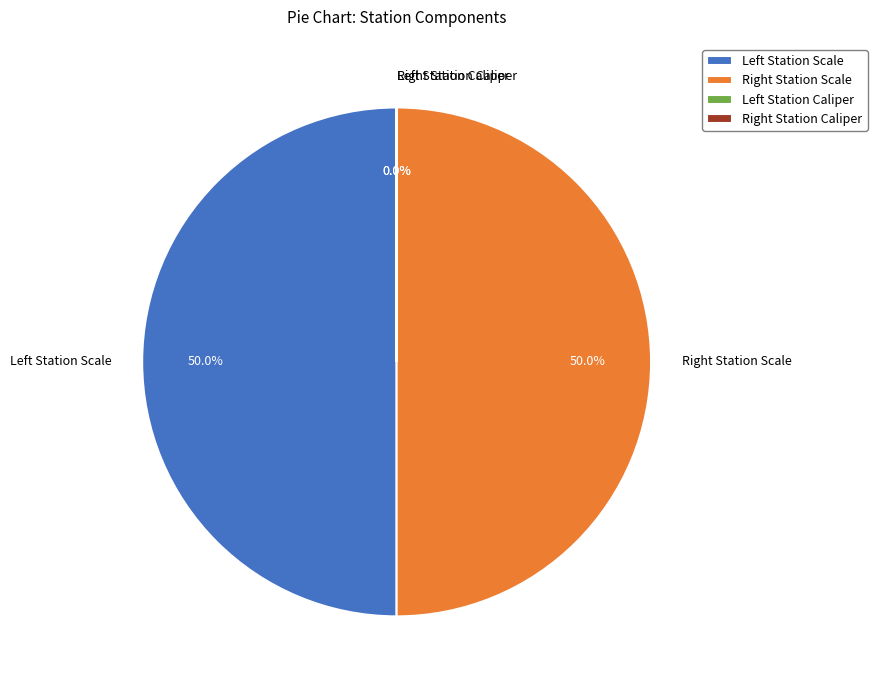

To the nearest percent, what is the average slice percentage?

25%